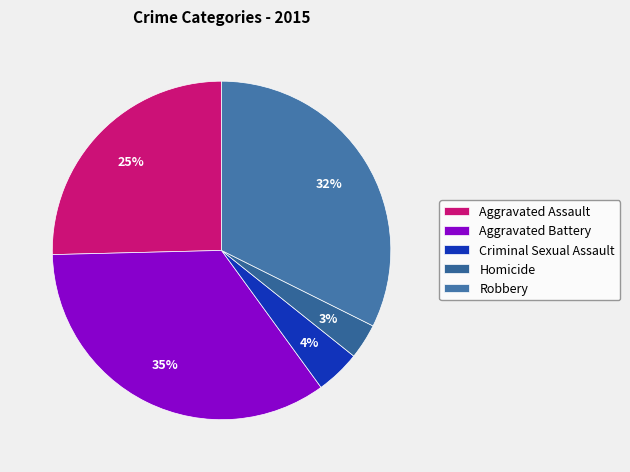

Count the number of slices in the pie.

5